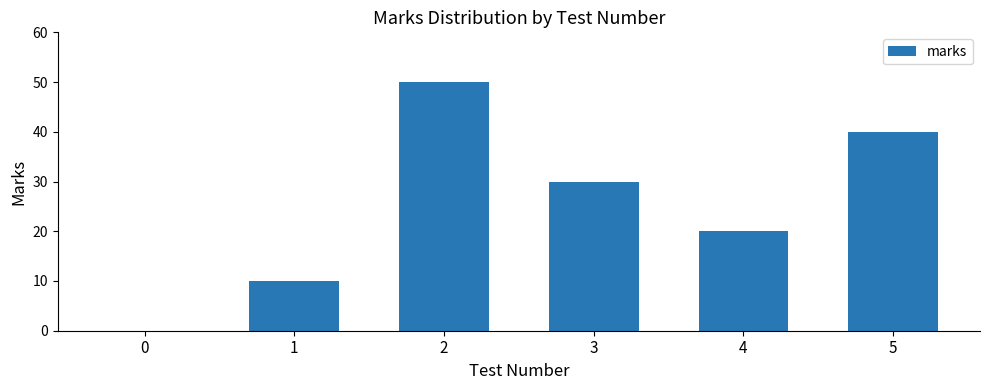

What is the sum of all values?

150